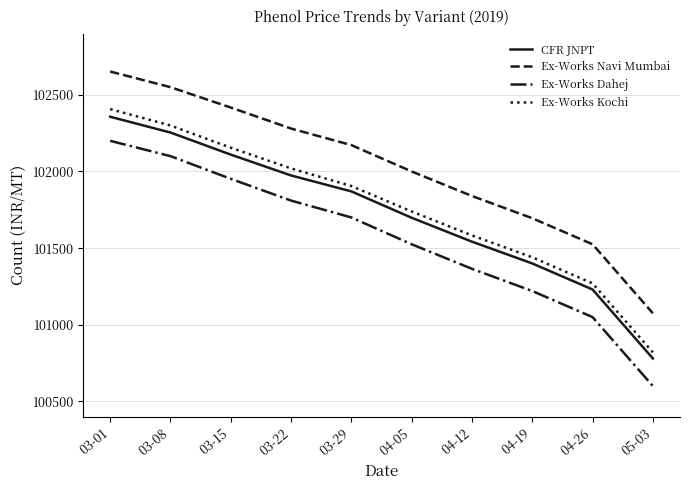

True or false: CFR JNPT and Ex-Works Kochi cross at least once.

False